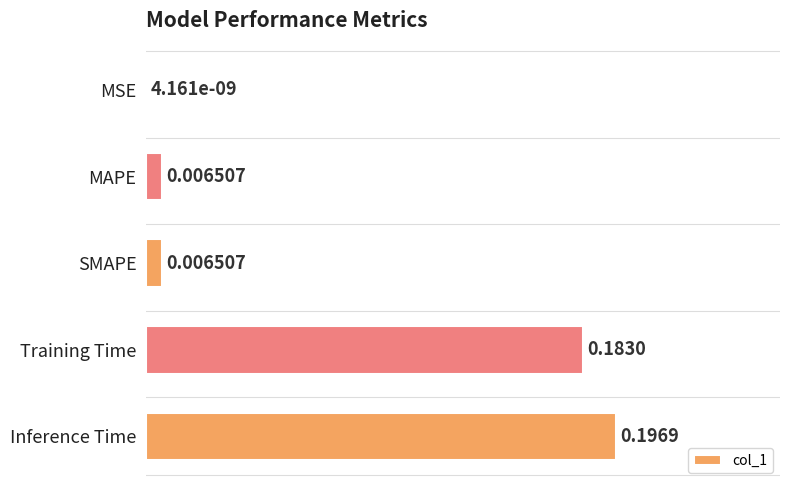

Does the chart contain stacked bars?

No